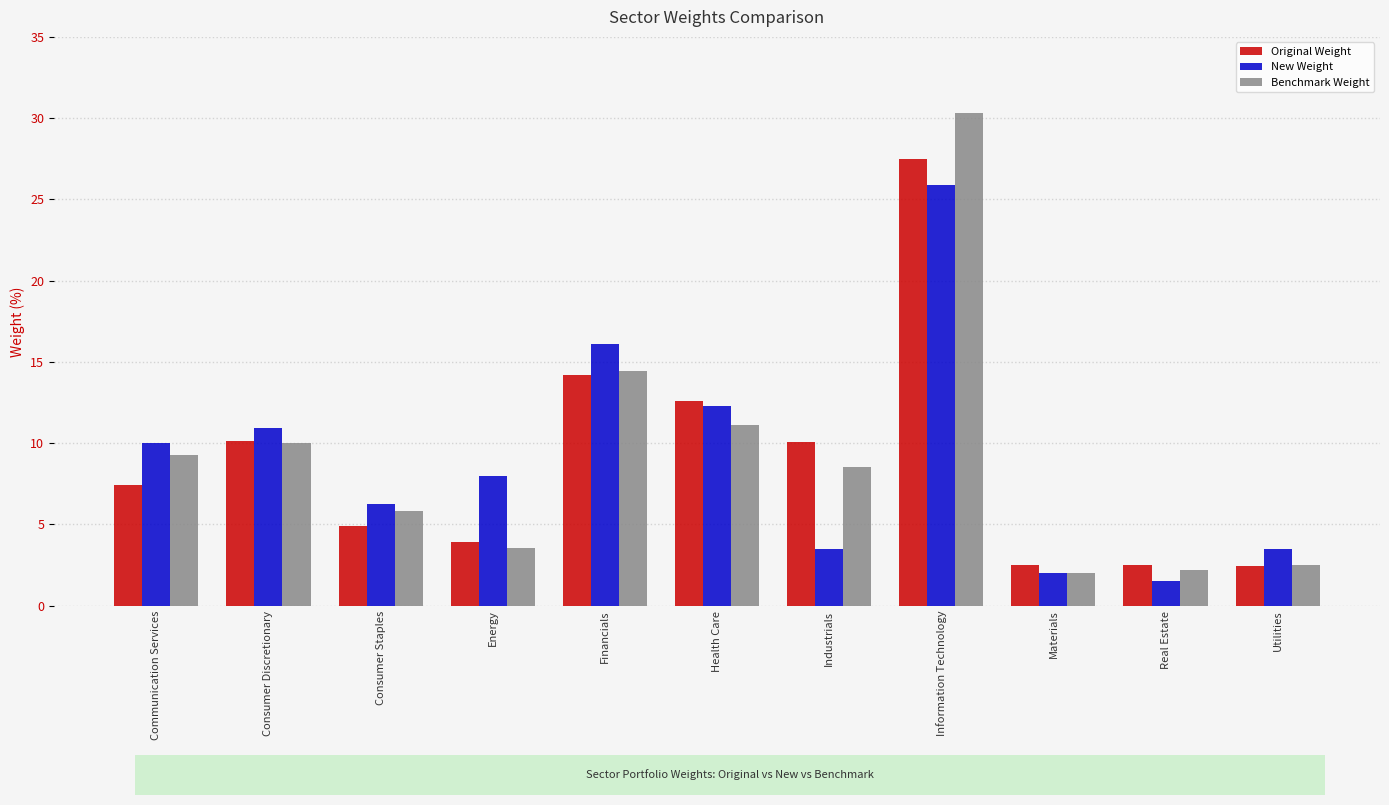

Which label corresponds to the largest value in the chart?

Information Technology